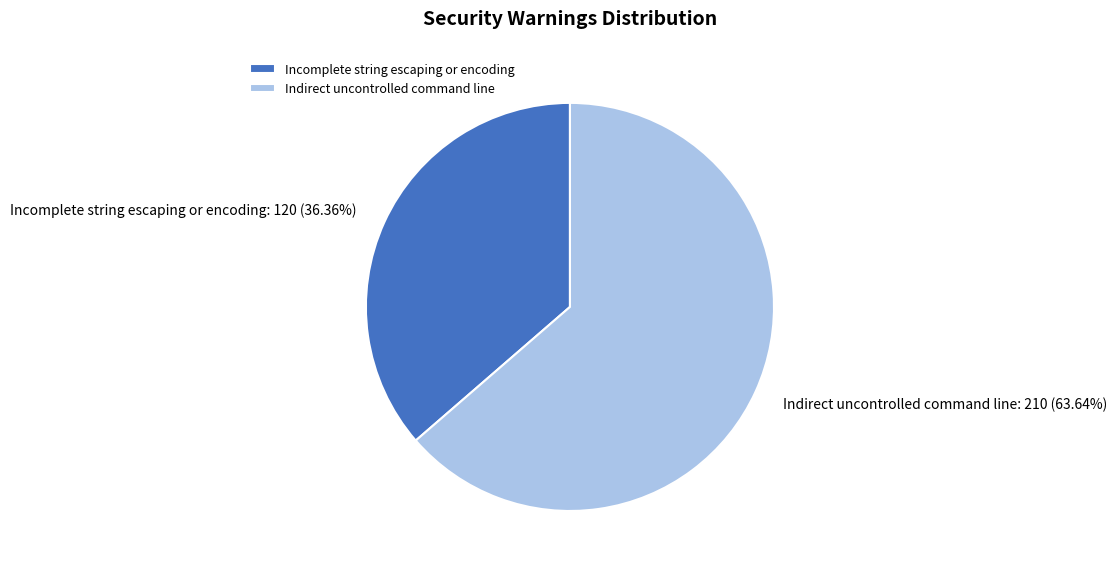

To the nearest percent, what is the difference between the largest and smallest slice percentages?

27%